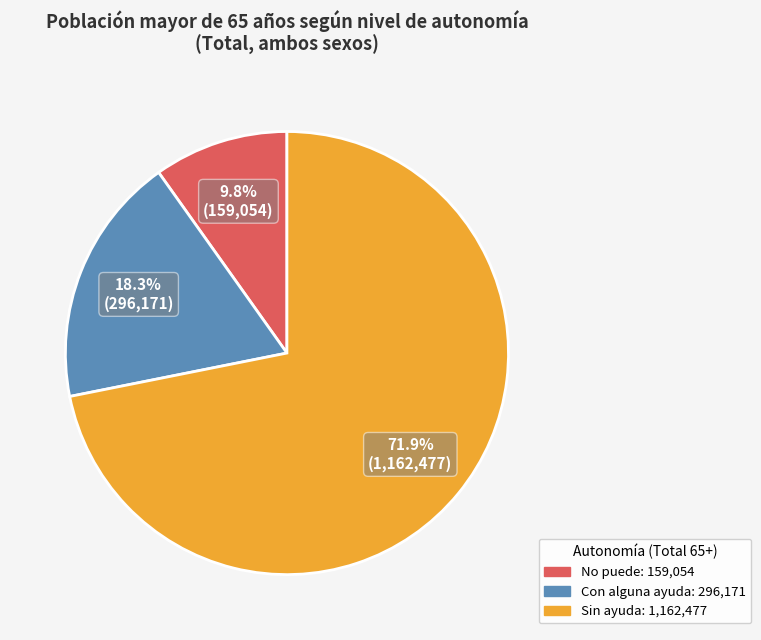

Does any single category account for the majority?

Yes